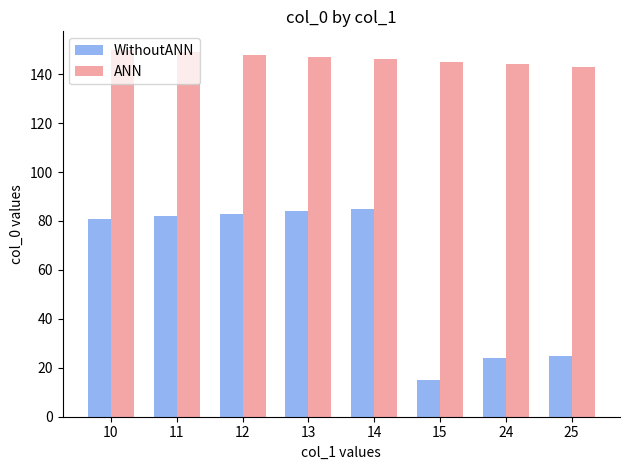

What is the difference between the second highest and second lowest values in the WithoutANN series?

60